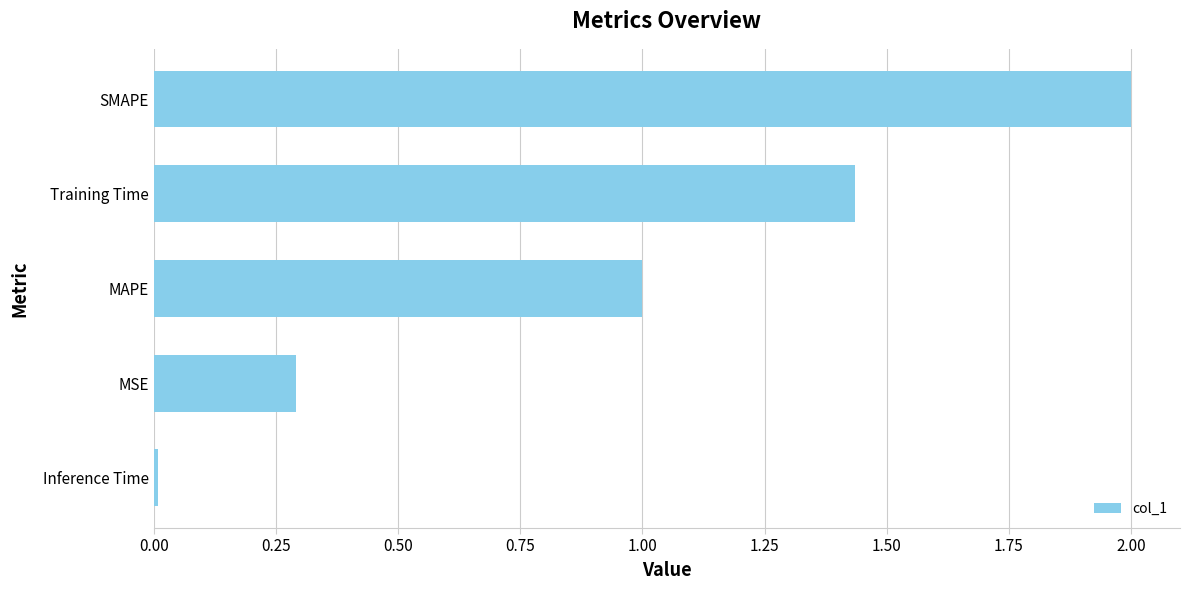

List the labels in order of value, smallest first.

Inference Time, MSE, MAPE, Training Time, SMAPE